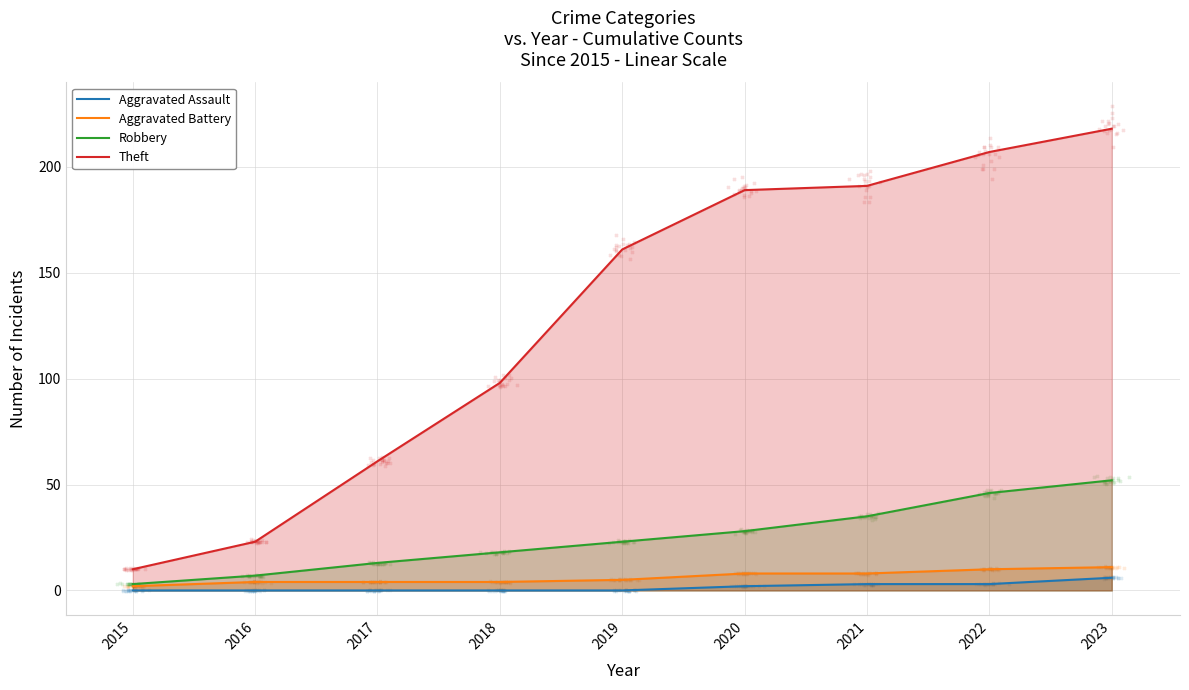

Which series has the widest spread of Y values?

Theft